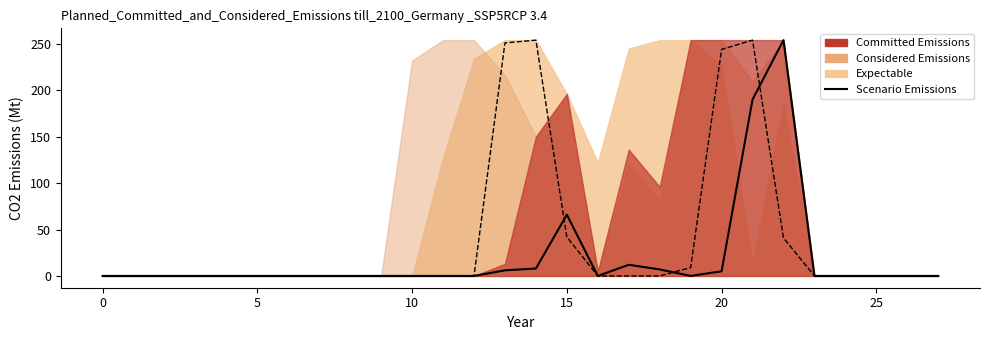

At which category does the data reach its first local peak?

15